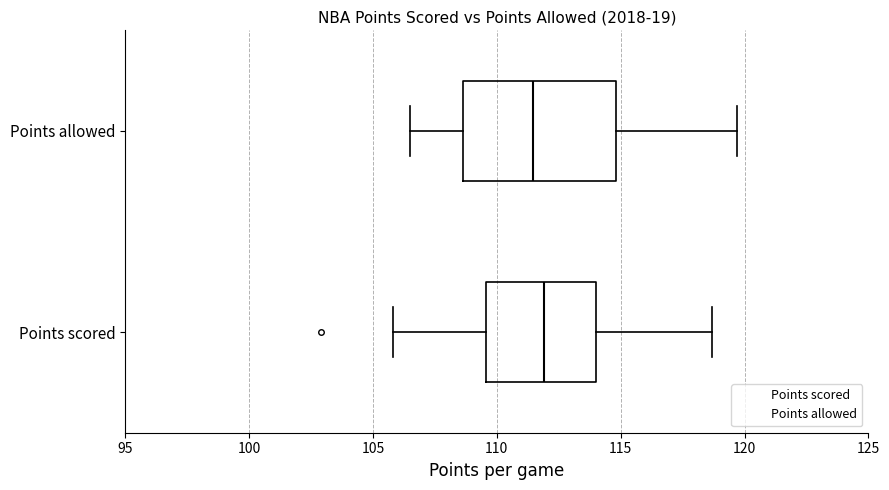

Comparing the boxes themselves (not the whiskers), which one is the widest?

Points allowed